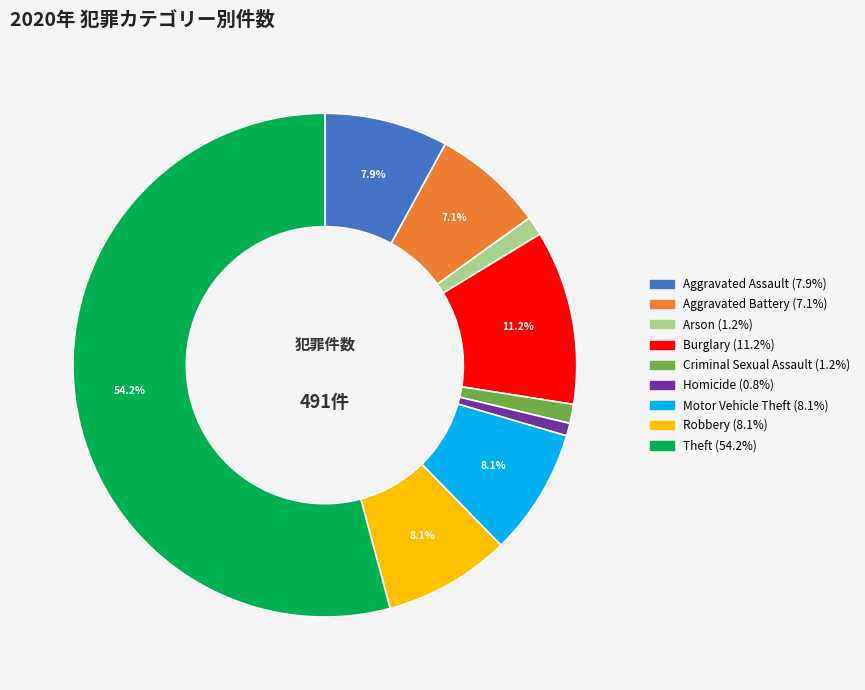

To the nearest percent, what is the average slice percentage?

11%